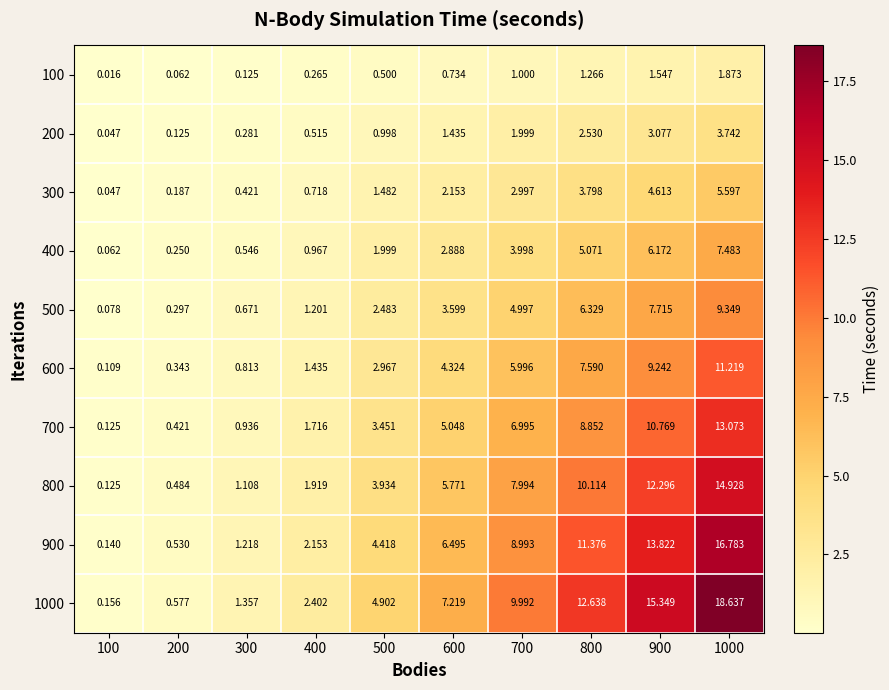

At which category is the sum across all series the highest?

1000